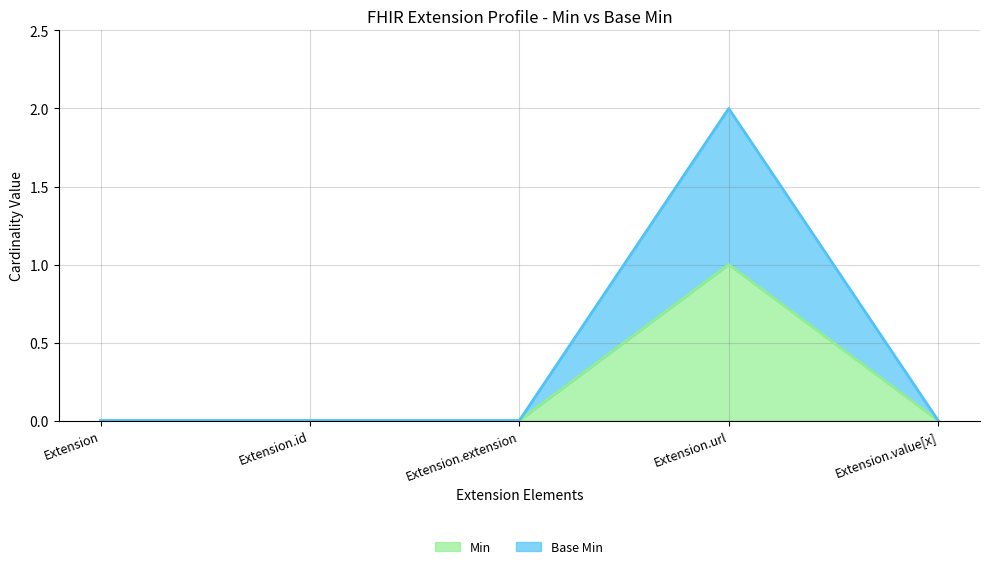

At which label does Min reach its minimum?

Extension